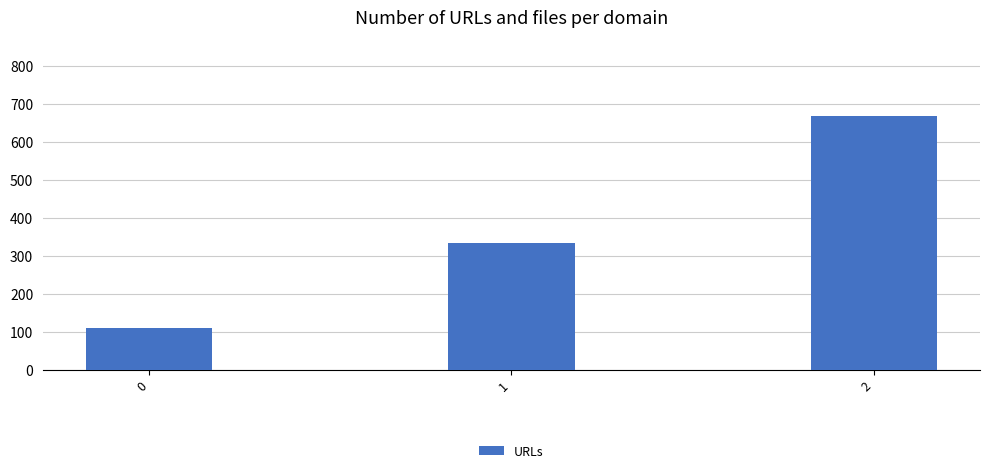

Where is the data nearest to the value 388?

1